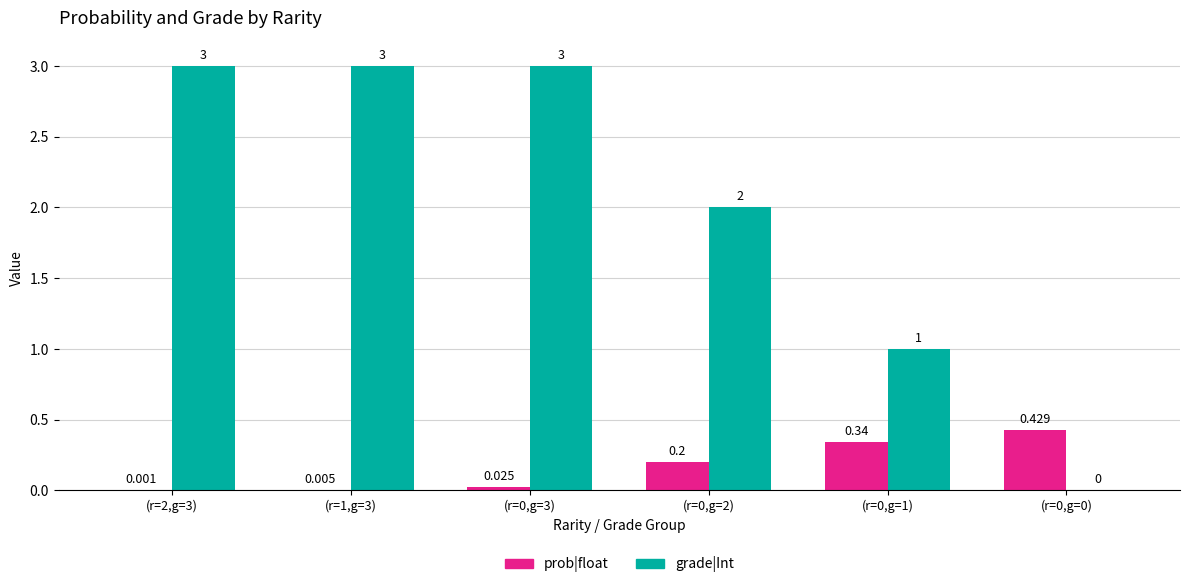

What is the total value across all series at (r=0,g=2)?

2.2